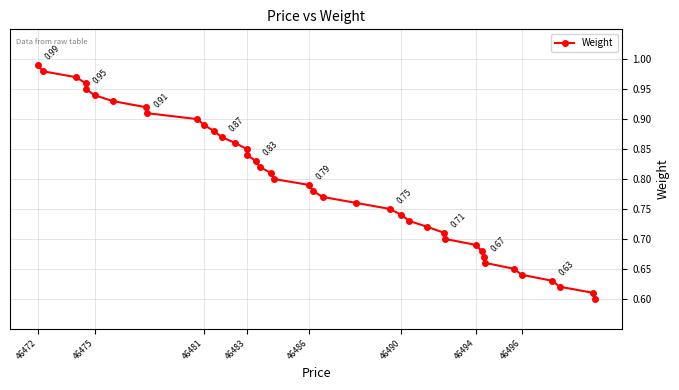

What is the difference between the maximum and minimum values?

0.4